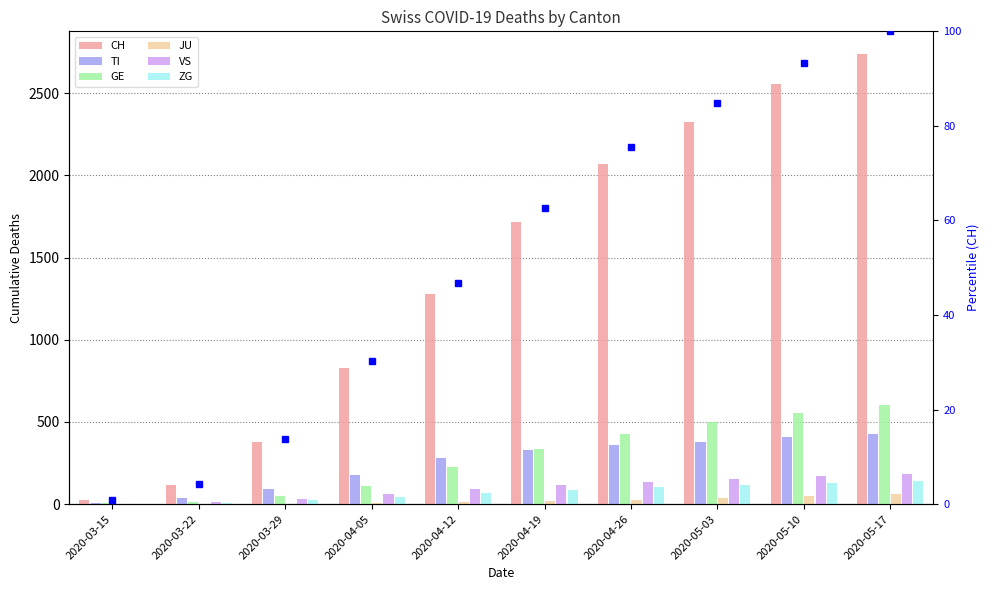

Count the number of data series in this chart.

6